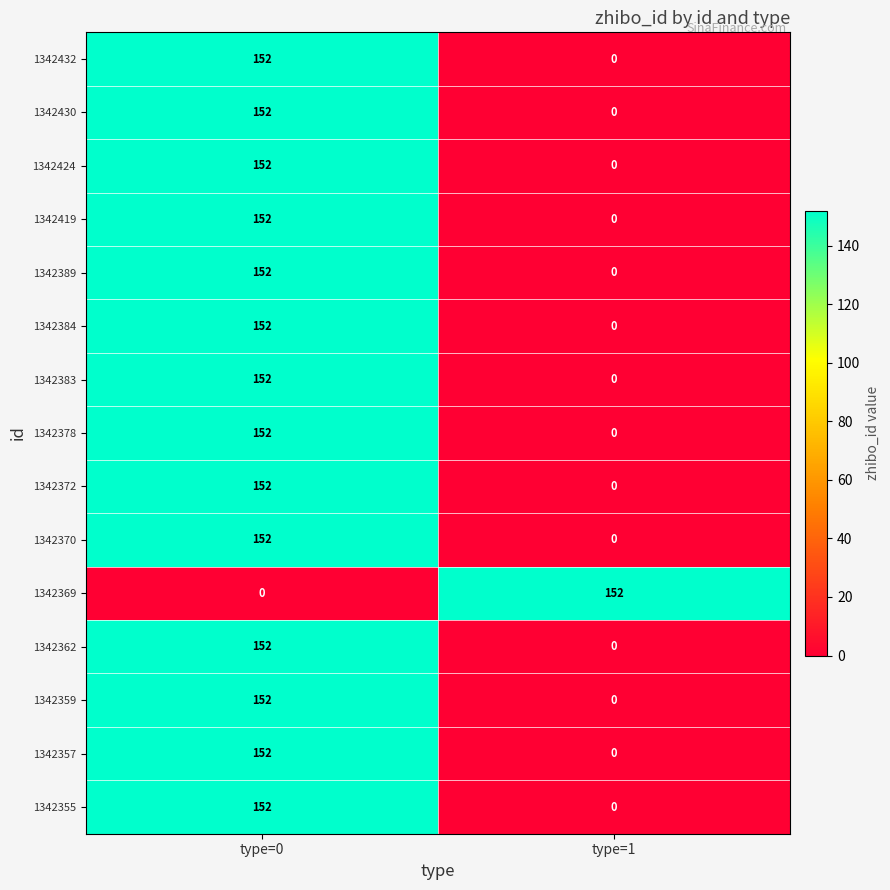

What is the total value across all series at type=1?

152